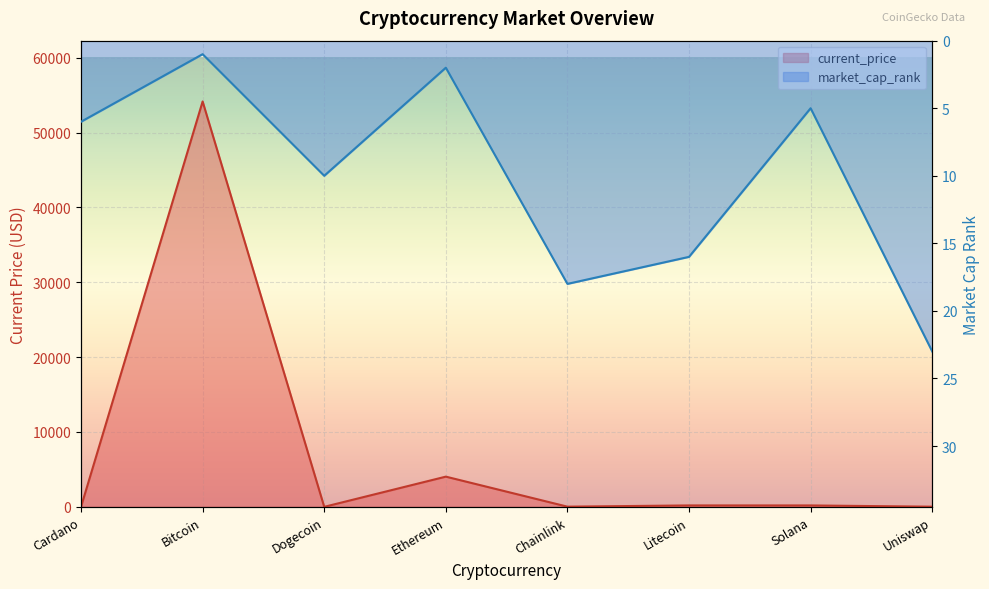

Rank the categories by market_cap_rank value from lowest to highest.

Bitcoin, Ethereum, Solana, Cardano, Dogecoin, Litecoin, Chainlink, Uniswap